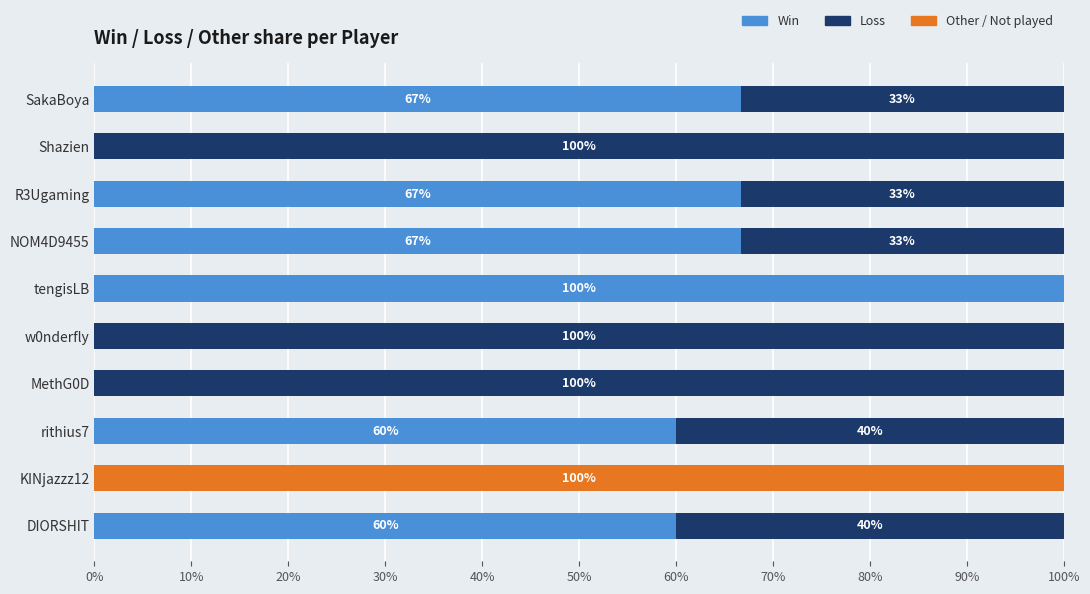

What is the total value across all series at tengisLB?

100.0